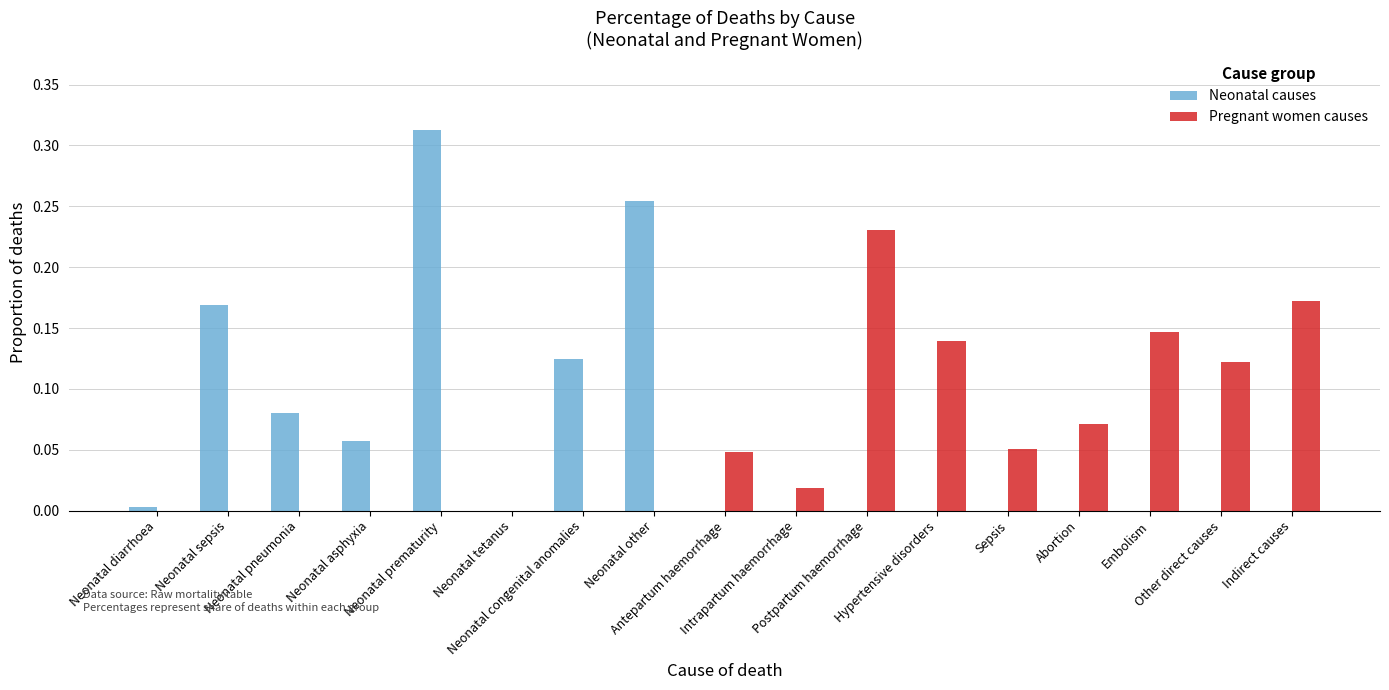

What are all the series names shown in the legend?

Neonatal causes, Pregnant women causes